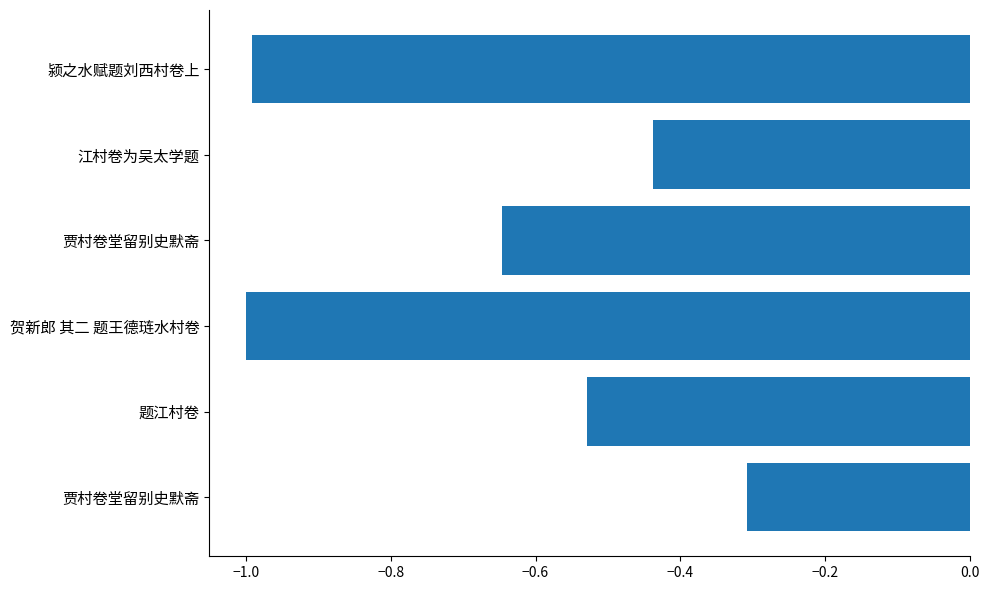

Does the chart contain stacked bars?

No